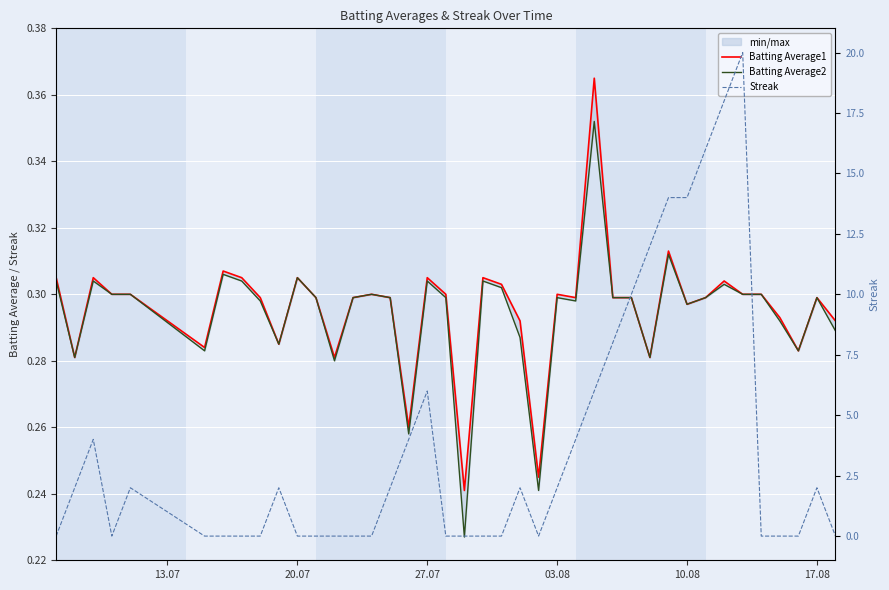

Is it true that Batting Average2 equals 0.4 at 9?

False